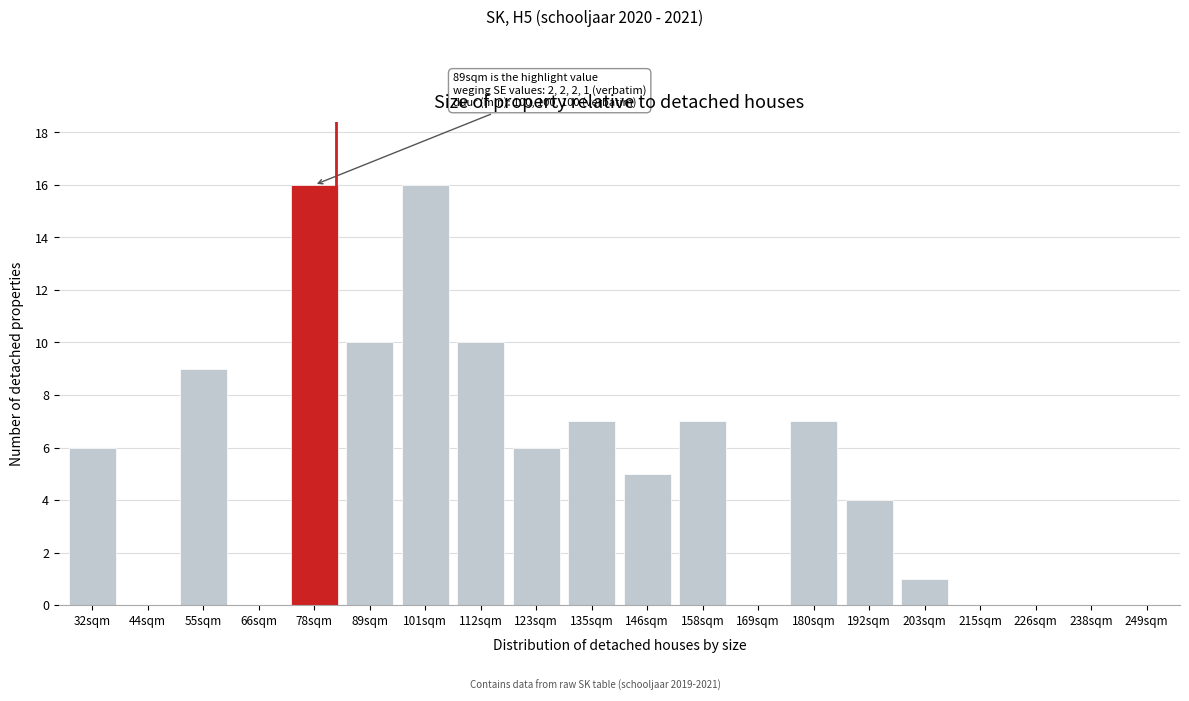

Reading left to right, transcribe all the data shown in this chart.

32sqm=6	44sqm=0	55sqm=9	66sqm=0	78sqm=16	89sqm=10	101sqm=16	112sqm=10	123sqm=6	135sqm=7	146sqm=5	158sqm=7	169sqm=0	180sqm=7	192sqm=4	203sqm=1	215sqm=0	226sqm=0	238sqm=0	249sqm=0